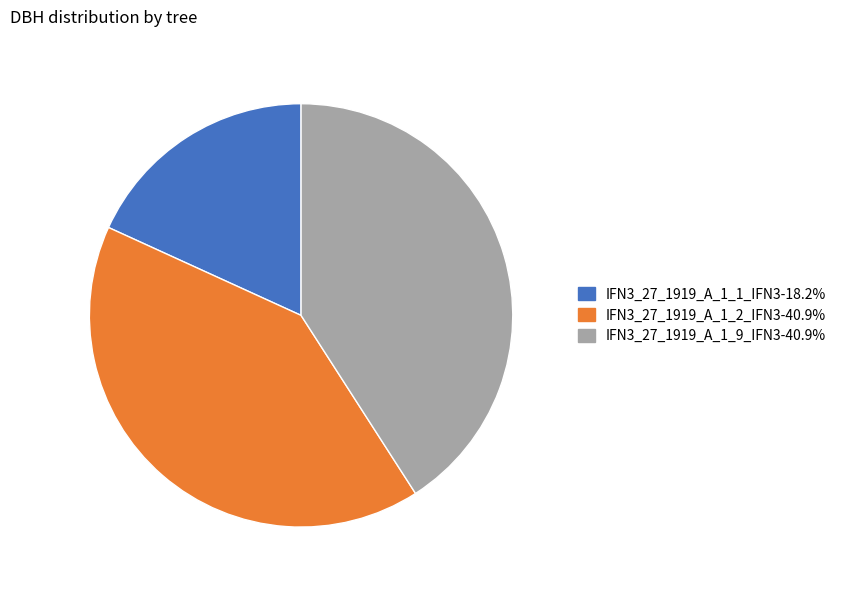

Count the number of slices in the pie.

3